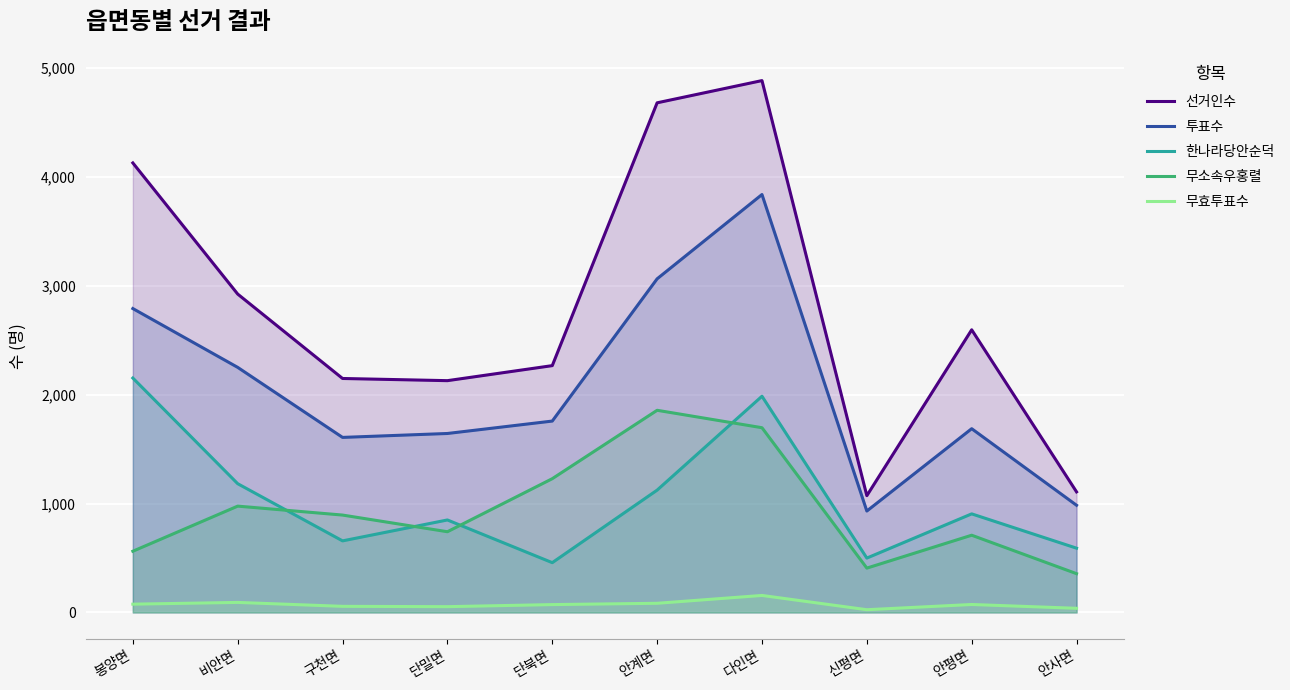

What is the difference between the highest and lowest values at 안계면?

4595